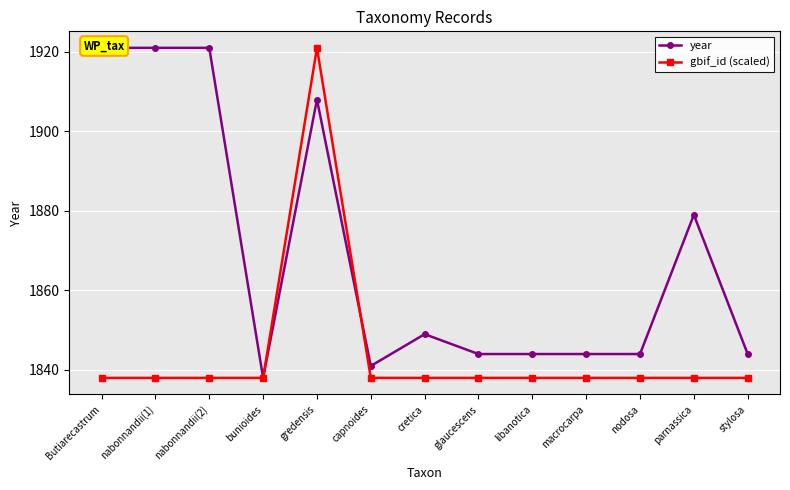

The year series shows 1921.0 at nabonnandii(1). True or false?

True